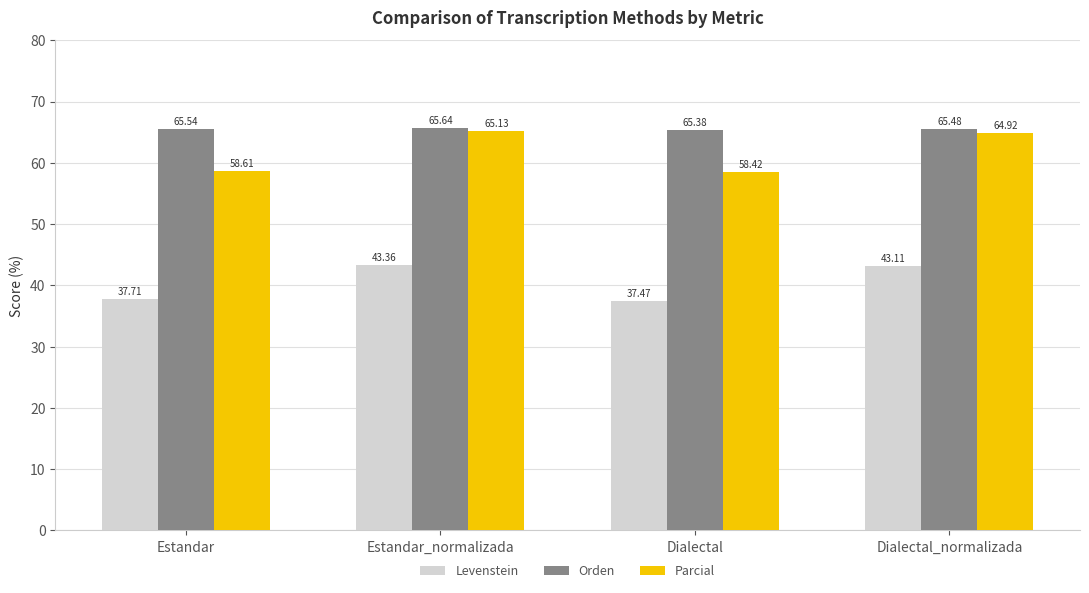

Read the Levenstein value at Dialectal.

37.5